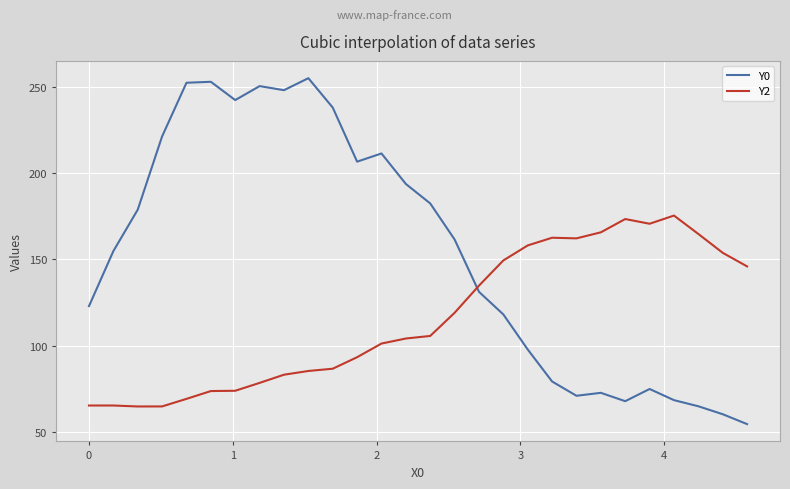

Which series has the widest spread of values?

Y0